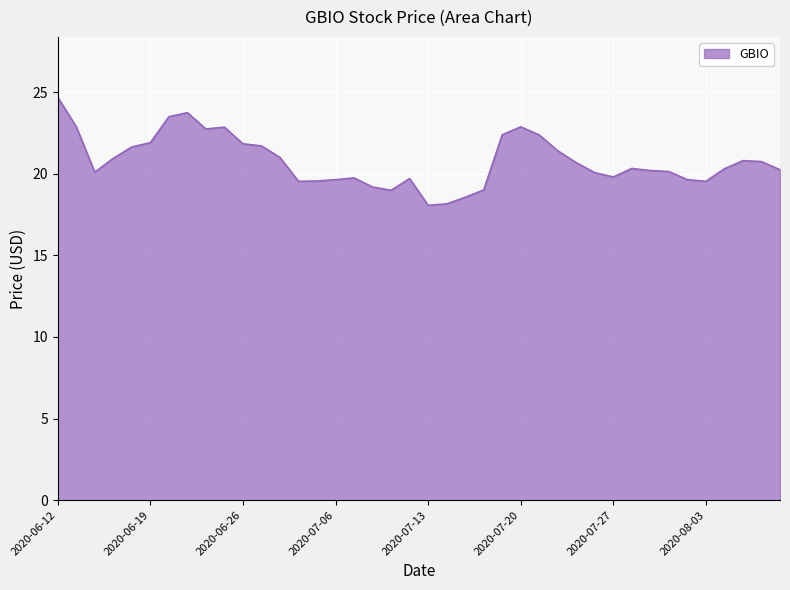

What is the difference between the maximum and minimum values?

6.6